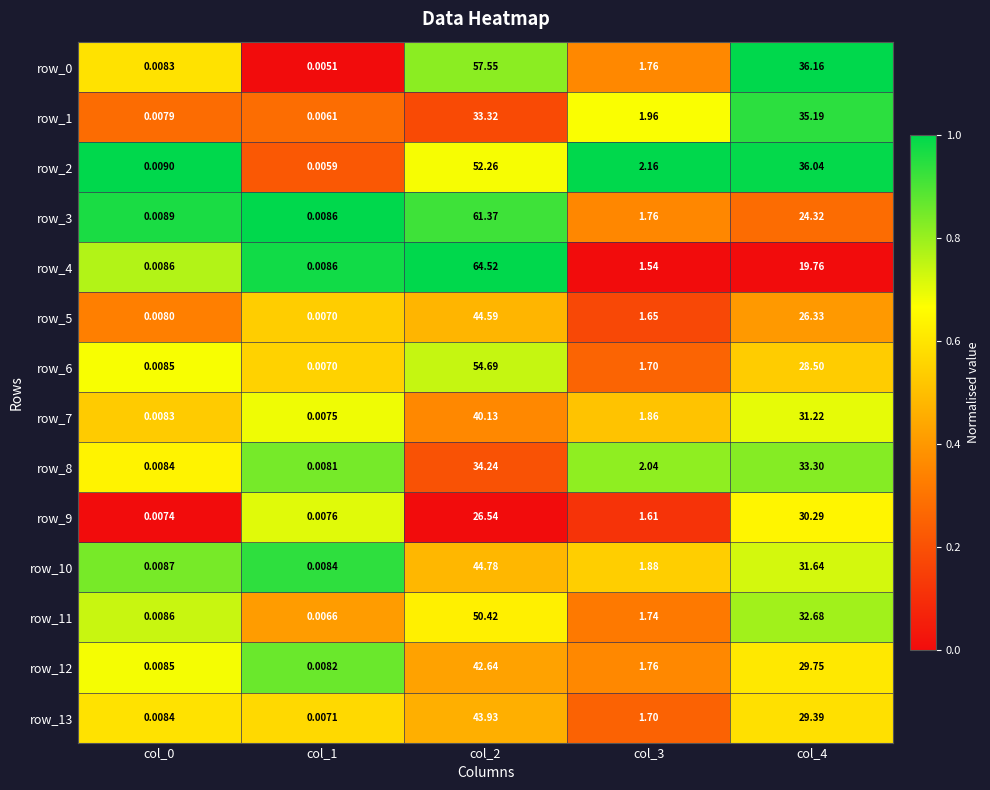

Which series has the widest spread of values?

row_4